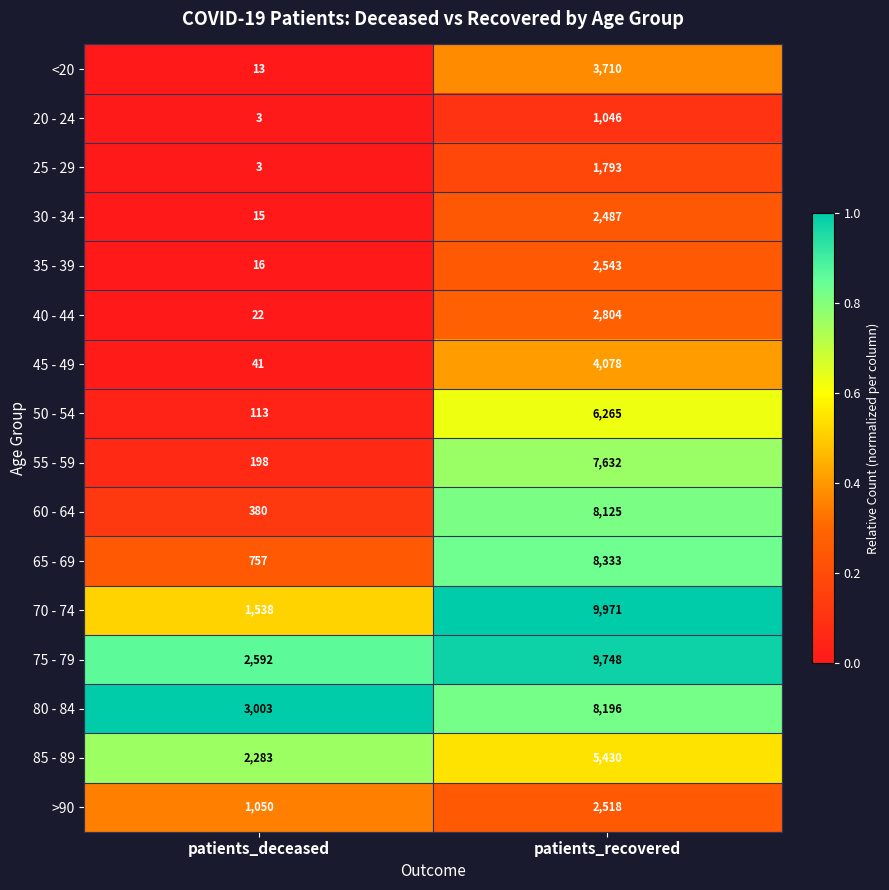

What is the difference between the >90 values at patients_deceased and patients_recovered?

1468